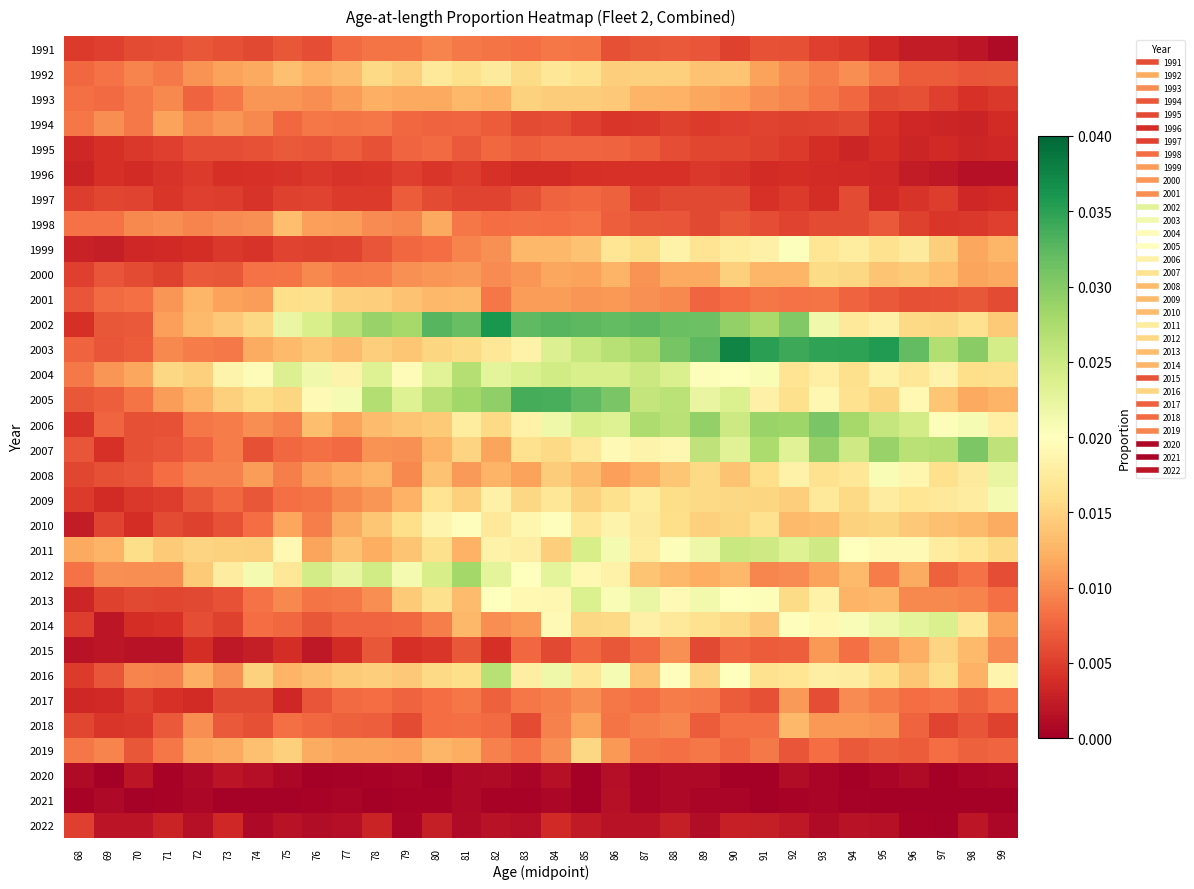

What is the total value across all series at 75?

0.3